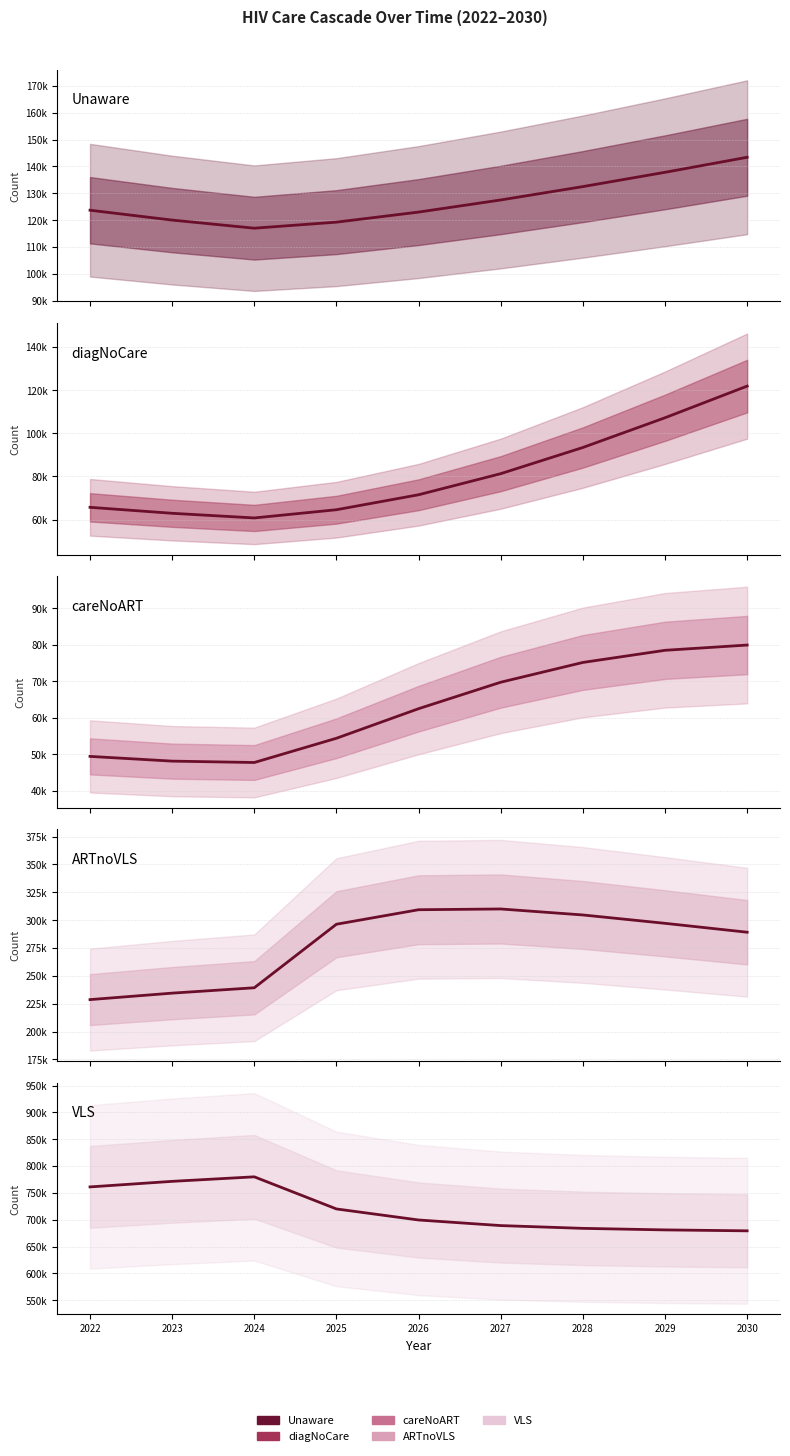

How many data points does each series have?

9